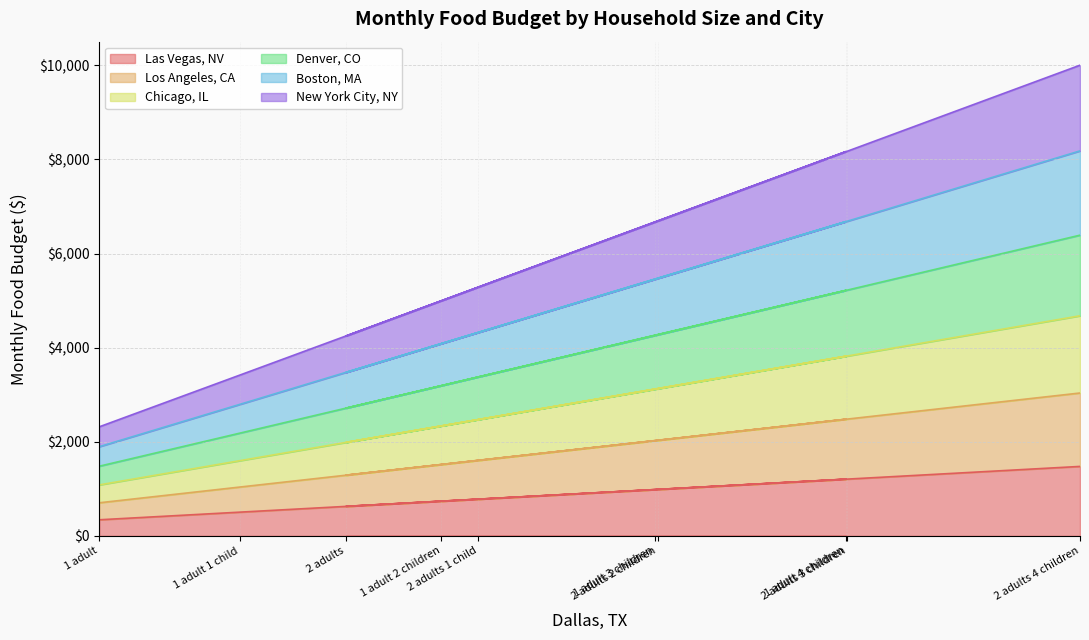

What is the total value across all series at 2 adults 3 children?

8171